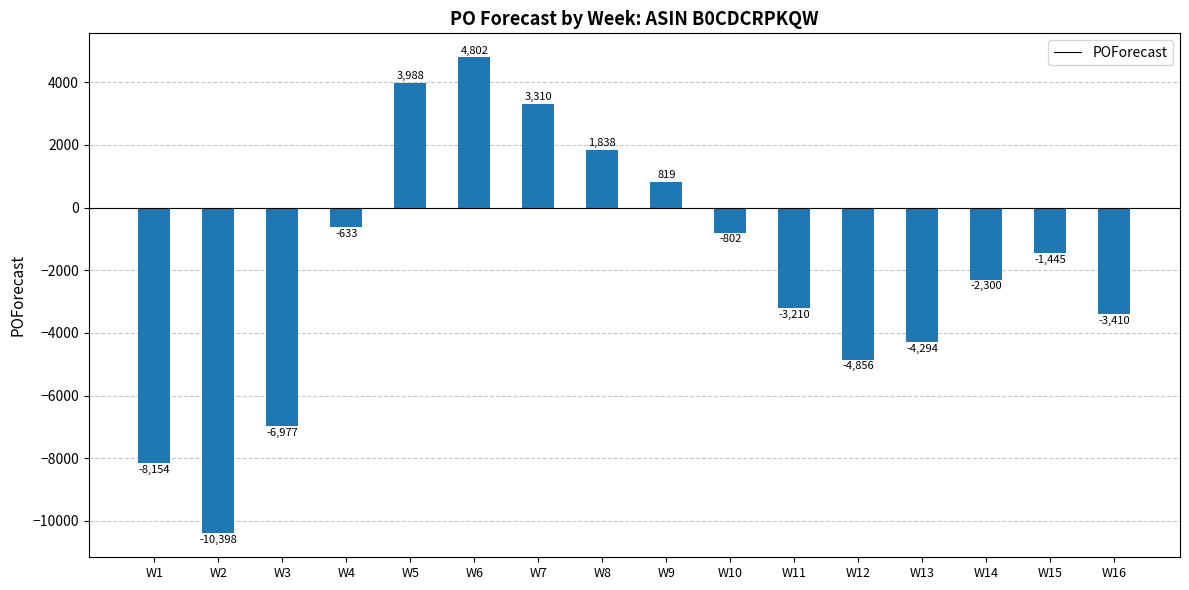

How many bars are there in total?

16